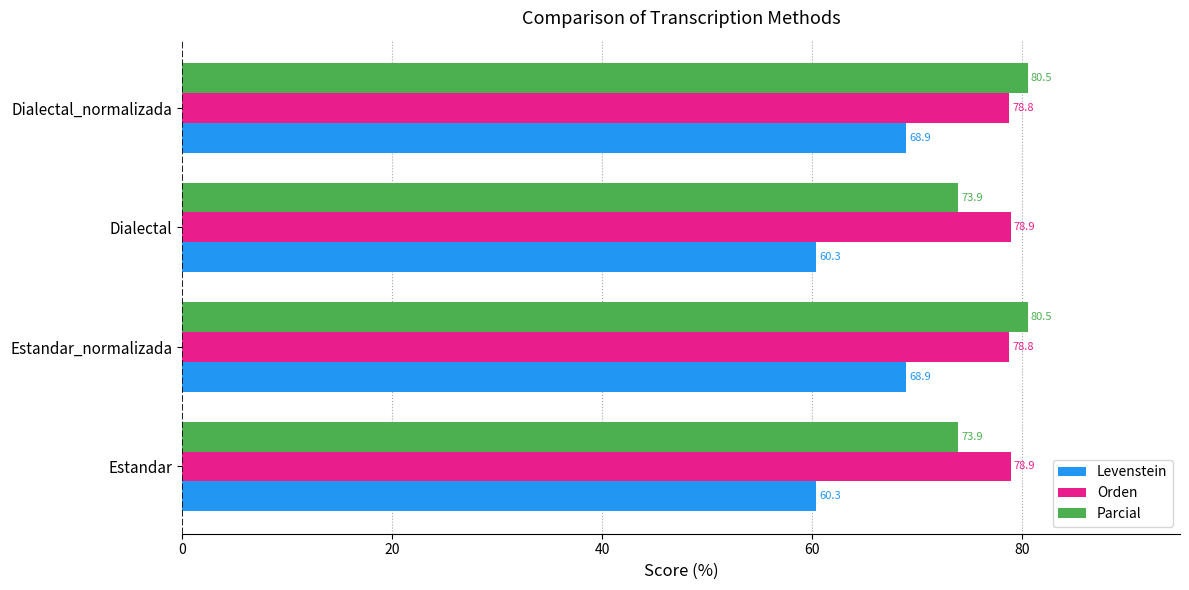

What is the approximate value of Parcial at Dialectal?

73.9